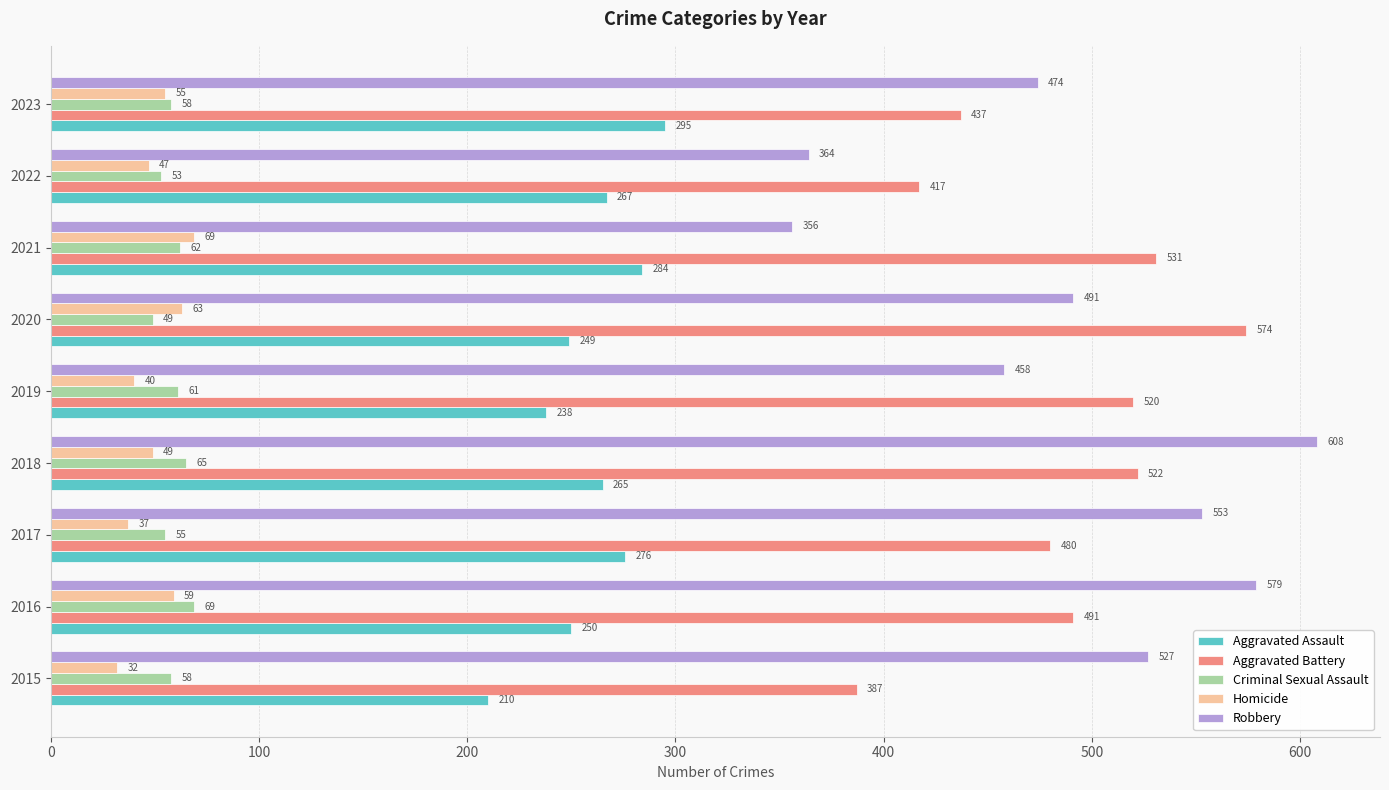

Which series has the largest range (max minus min)?

Robbery